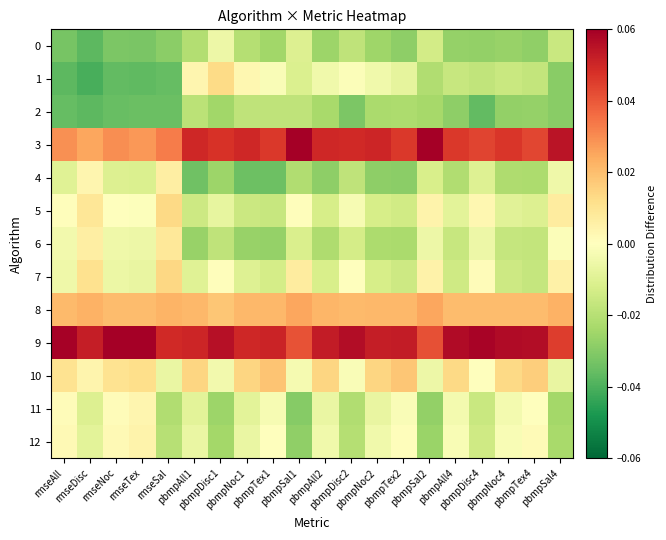

How many categories are shown in the chart?

20